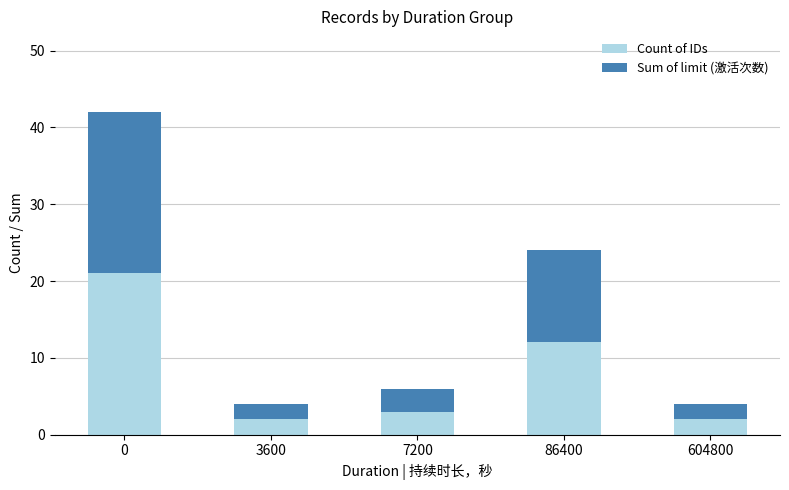

What is the difference between the Count of IDs values at 0 and 86400?

9